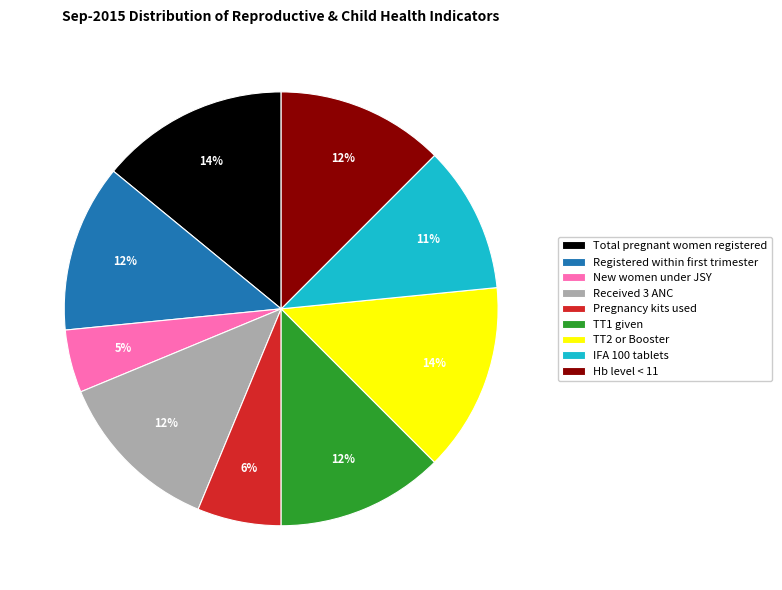

Which category has the smallest portion of the pie?

New women under JSY